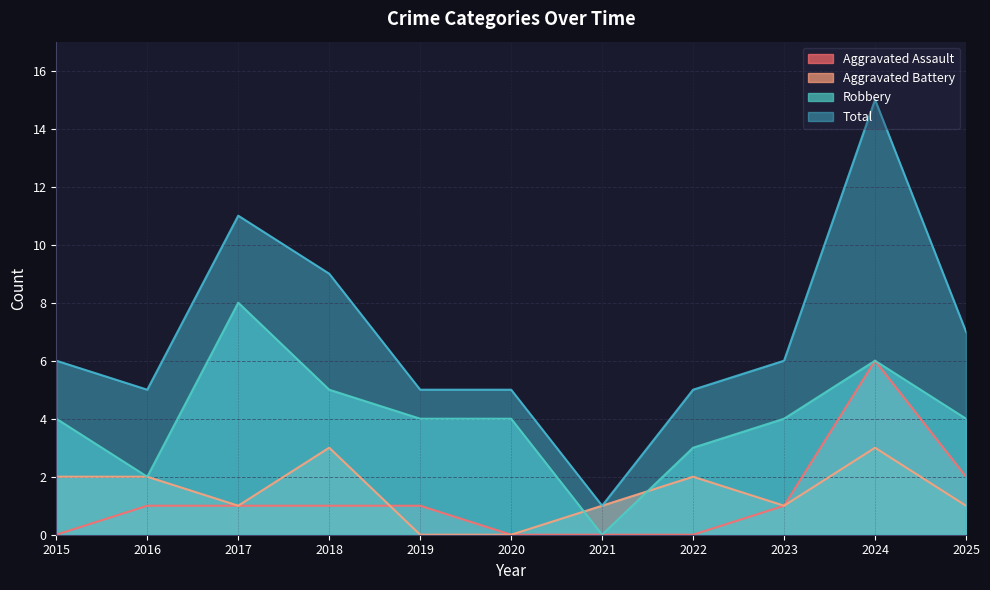

What are all the series names shown in the legend?

Aggravated Assault, Aggravated Battery, Robbery, Total